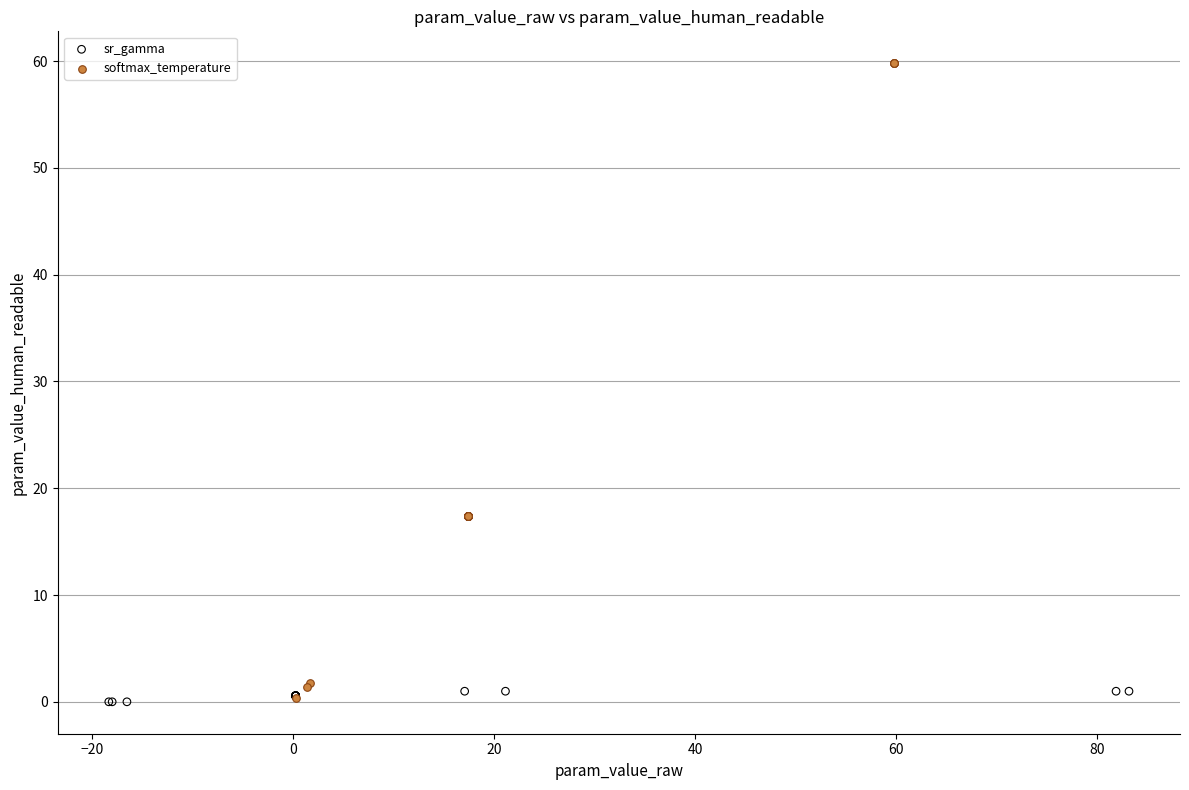

Which series contains the highest Y value?

softmax_temperature